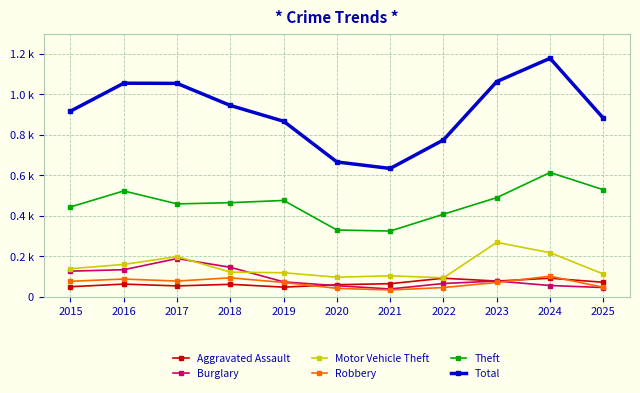

What are all the series names shown in the legend?

Aggravated Assault, Burglary, Motor Vehicle Theft, Robbery, Theft, Total